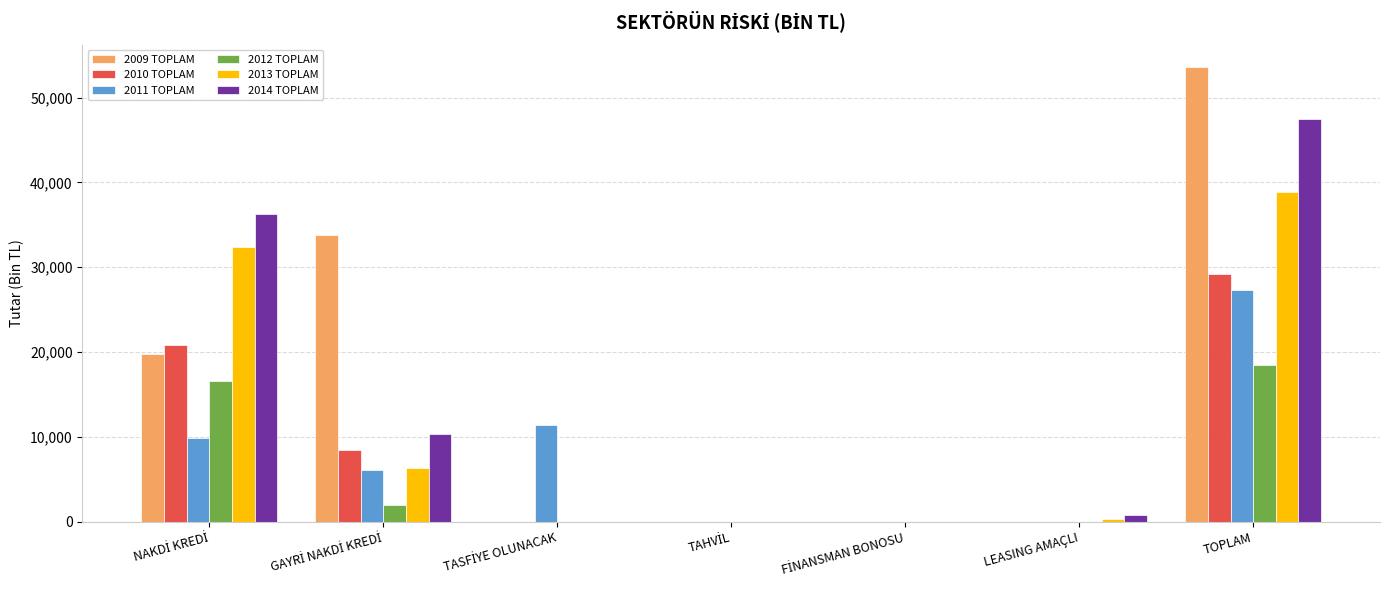

What is the maximum value for 2009 TOPLAM?

53566.0